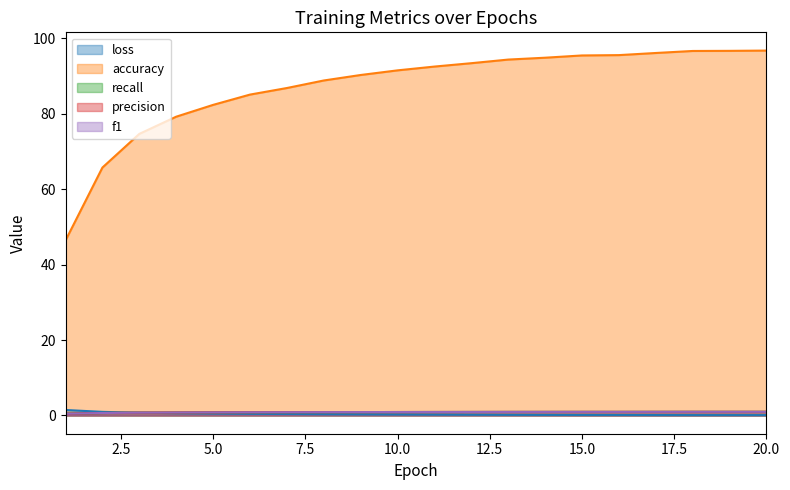

Does the chart display data point markers on the line(s)?

No